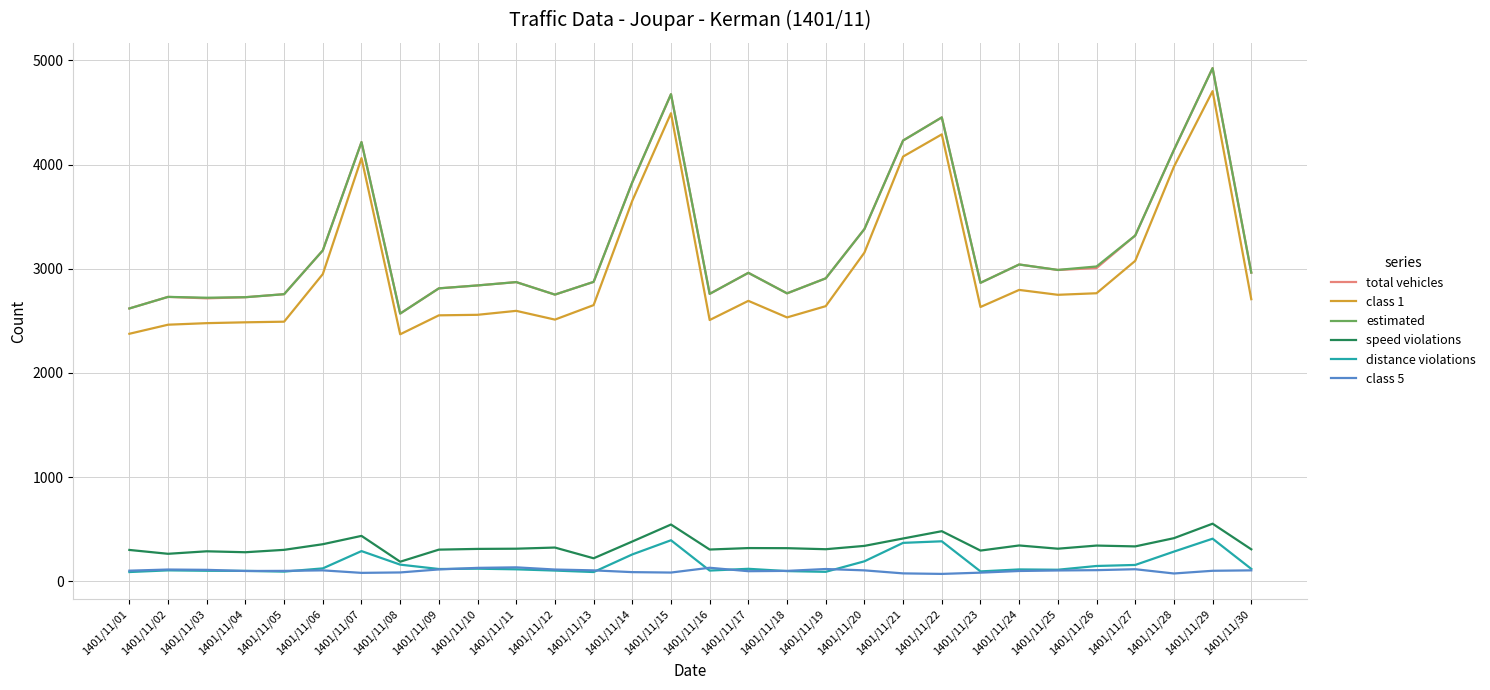

How many lines are shown in the chart?

6